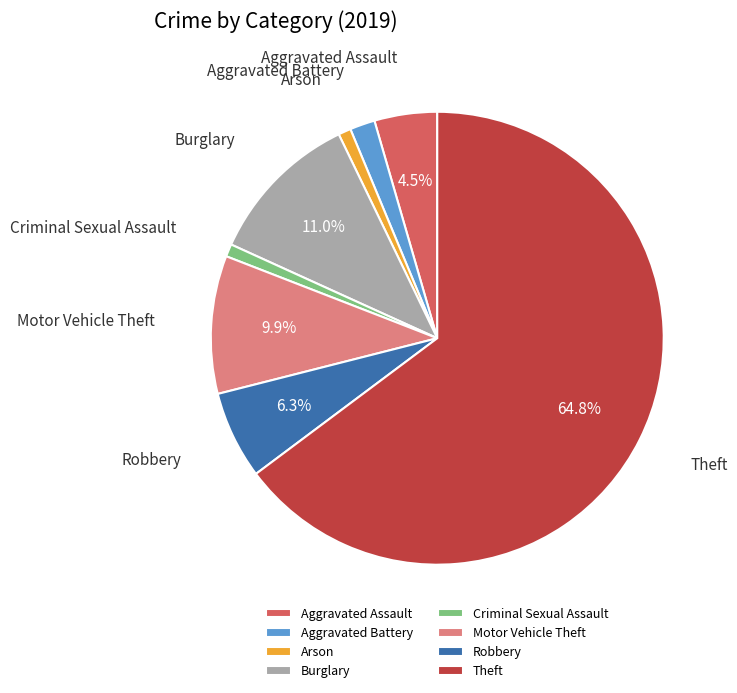

Which category has the biggest portion of the pie?

Theft